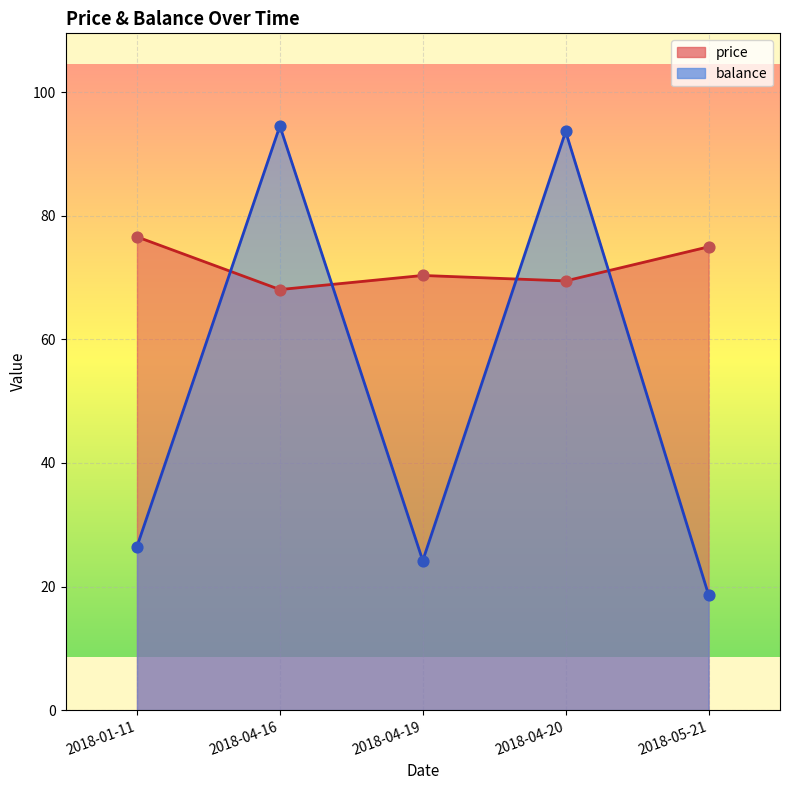

Which series has the largest total across all categories?

price